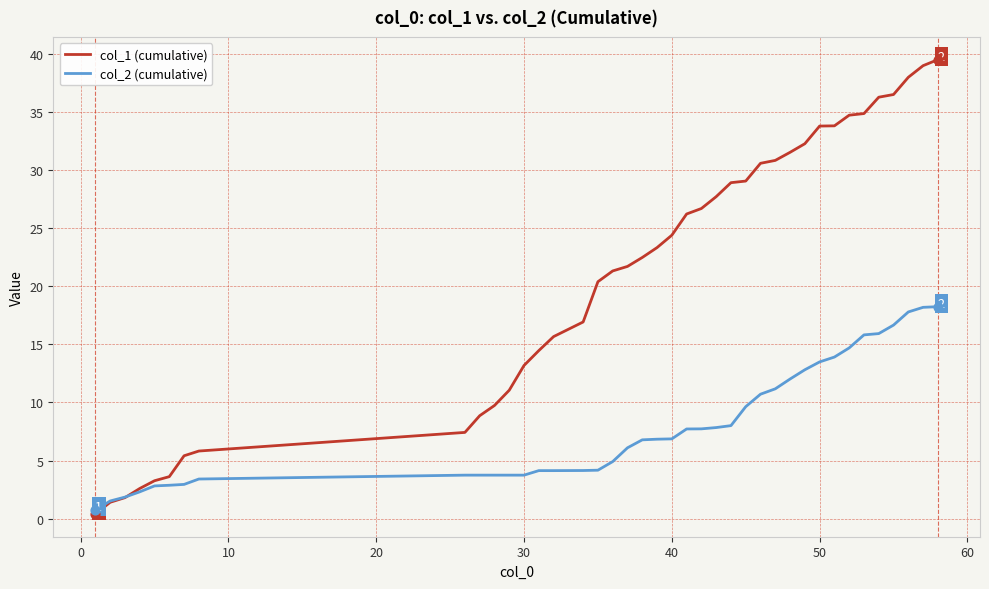

What is the highest value of the col_2 (cumulative) series?

18.2